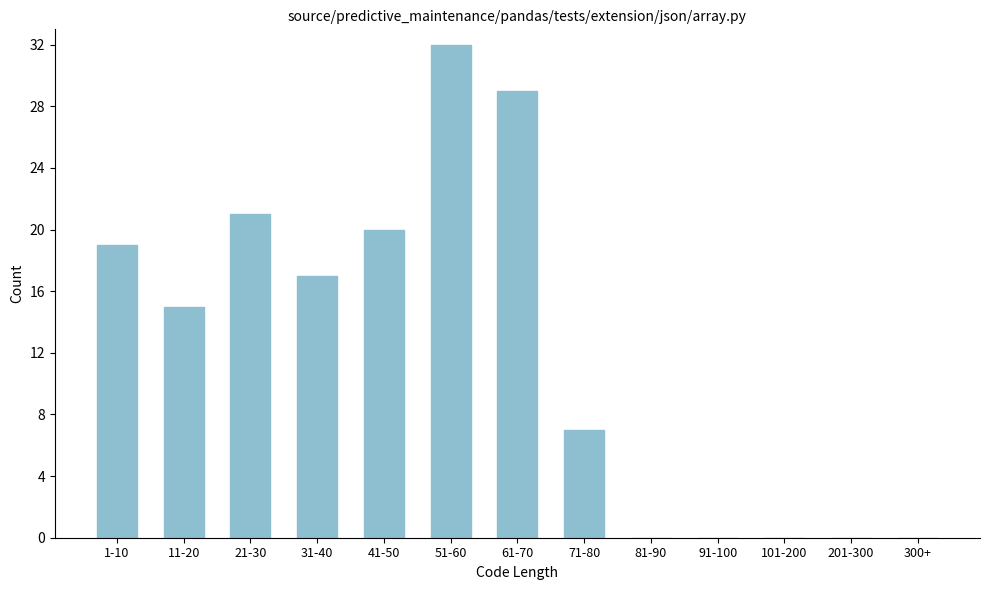

Reading left to right, extract all data points from this chart.

1-10=19	11-20=15	21-30=21	31-40=17	41-50=20	51-60=32	61-70=29	71-80=7	81-90=0	91-100=0	101-200=0	201-300=0	300+=0